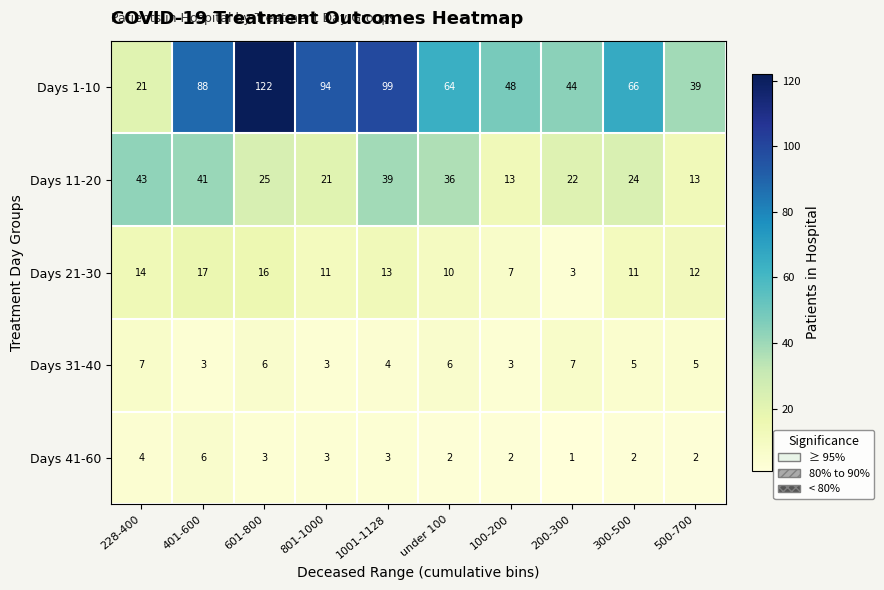

Rank the series by their maximum value, from lowest to highest.

Days 41-60, Days 31-40, Days 21-30, Days 11-20, Days 1-10